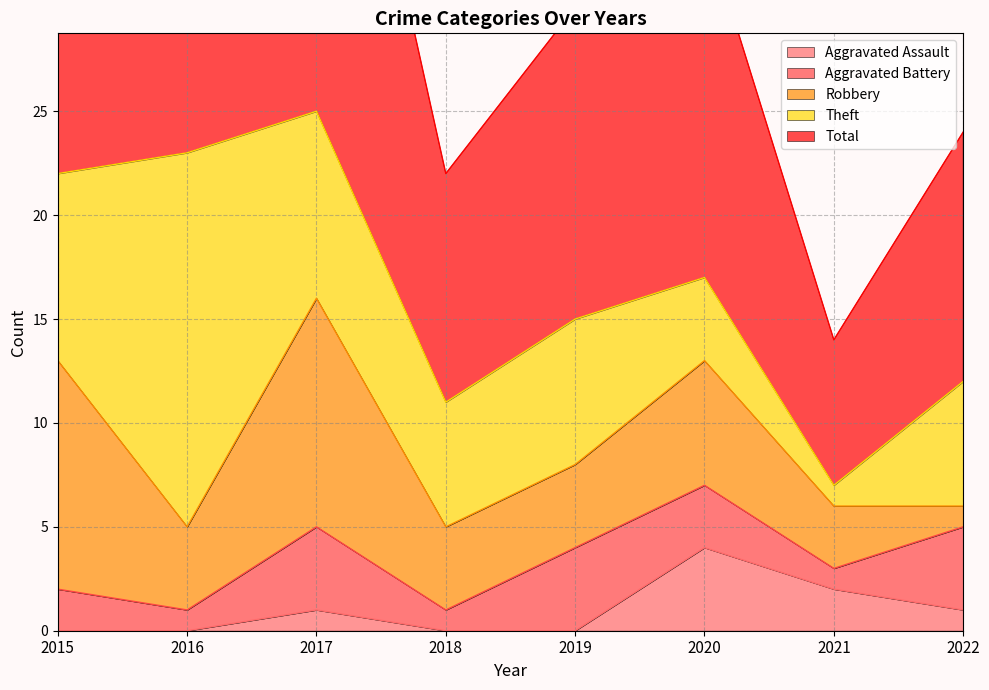

The value of Total at 2022 is 12. True or false?

True